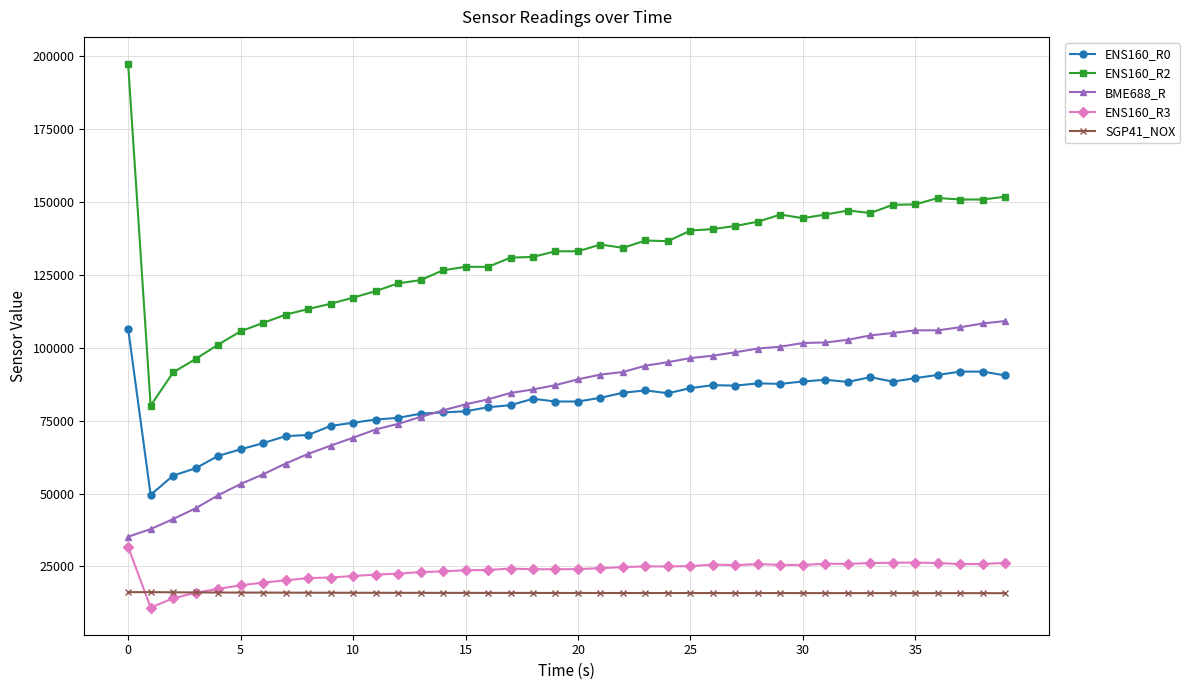

Count the number of categories in the chart.

40